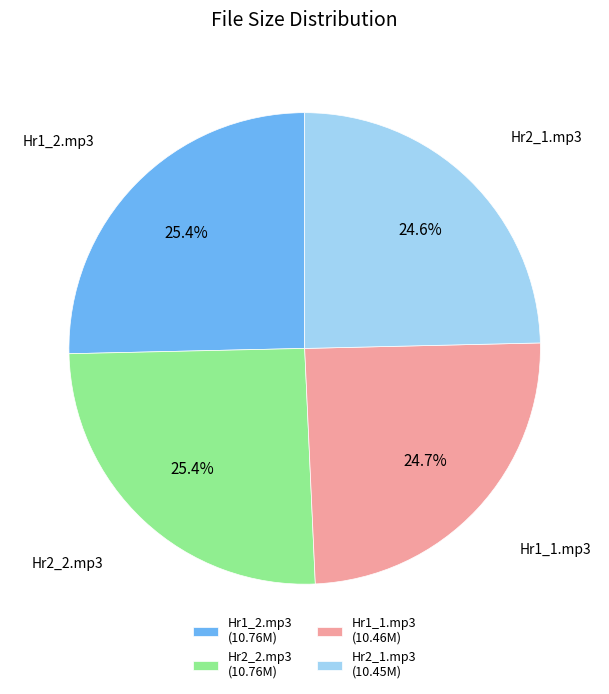

Is there any slice that represents more than half of the pie?

No